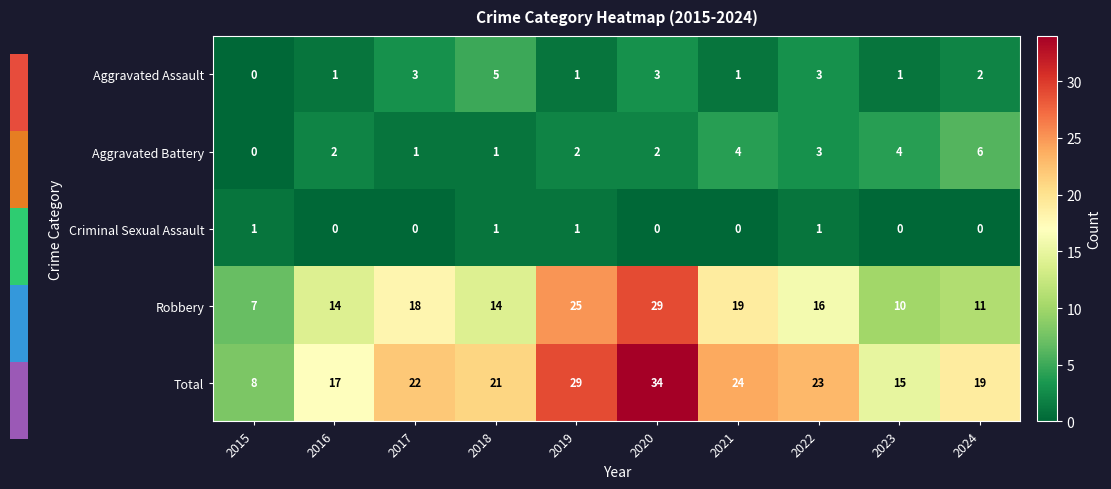

What is the sum of all Total values?

212